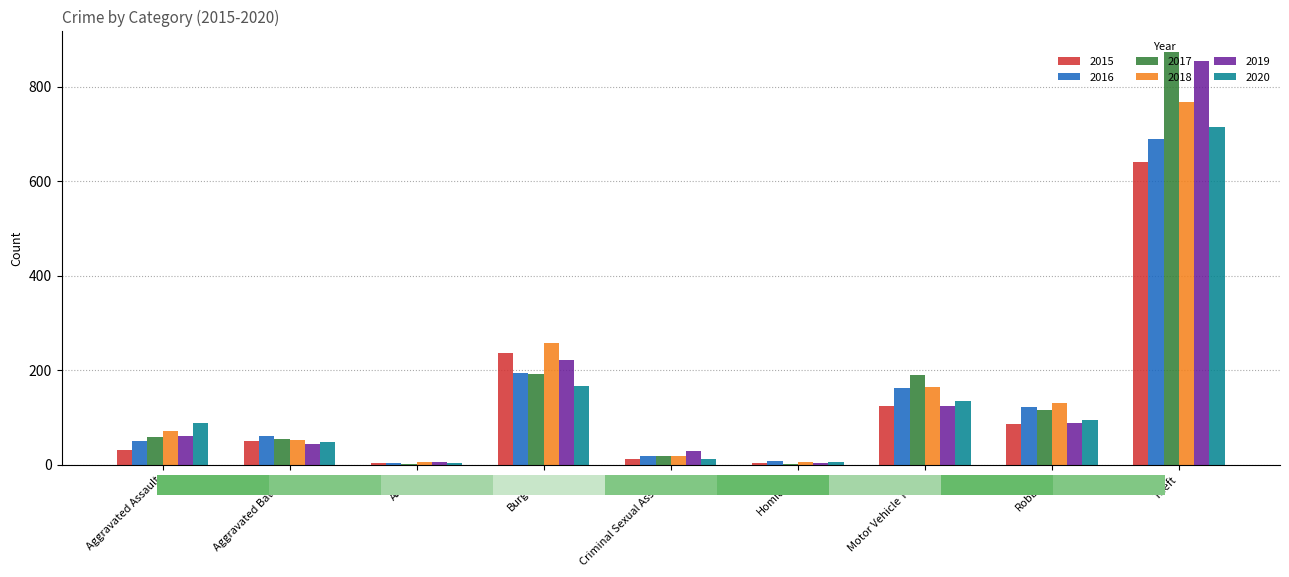

At which label does 2018 reach its peak?

Theft